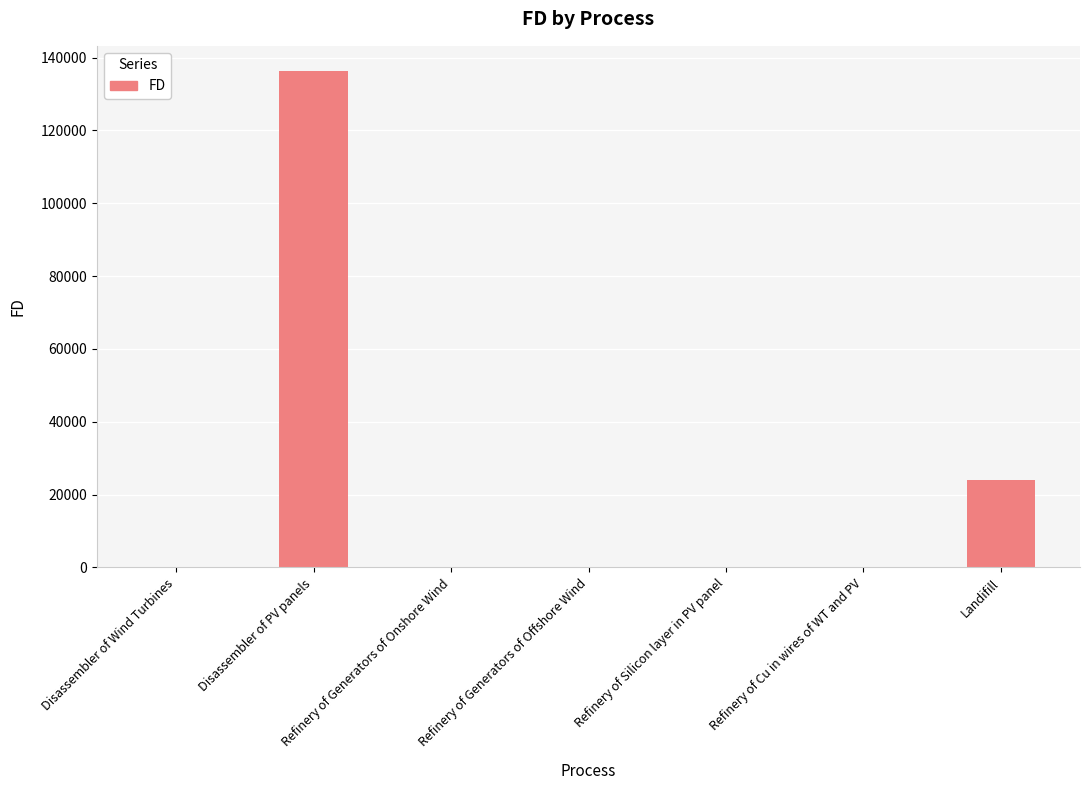

The chart shows a value of 0.0 at Refinery of Generators of Offshore Wind. True or false?

True